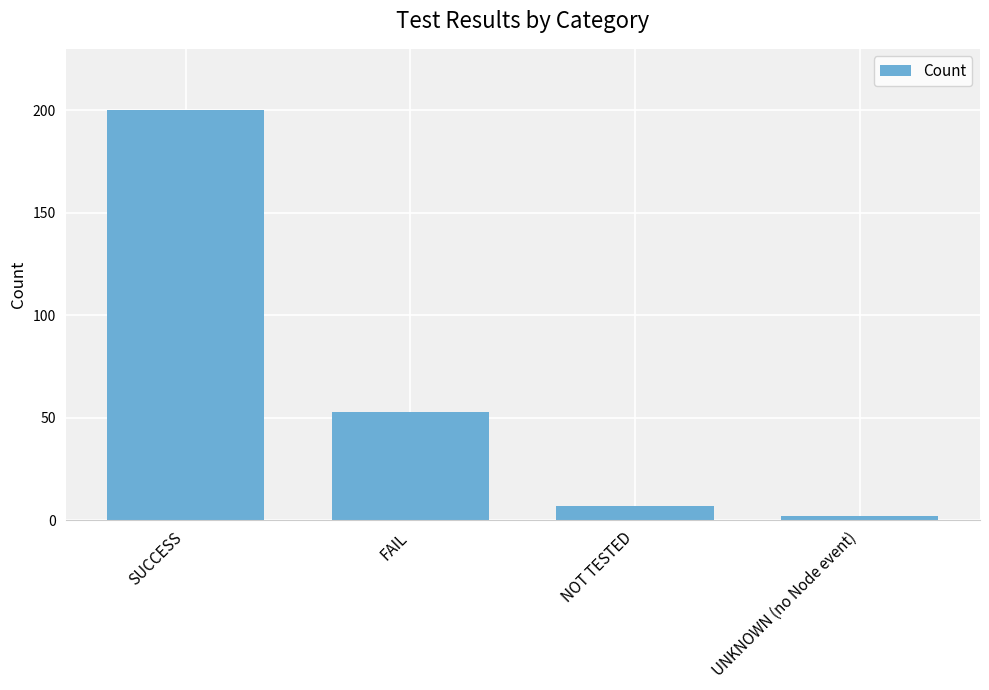

What is the smallest value displayed?

2